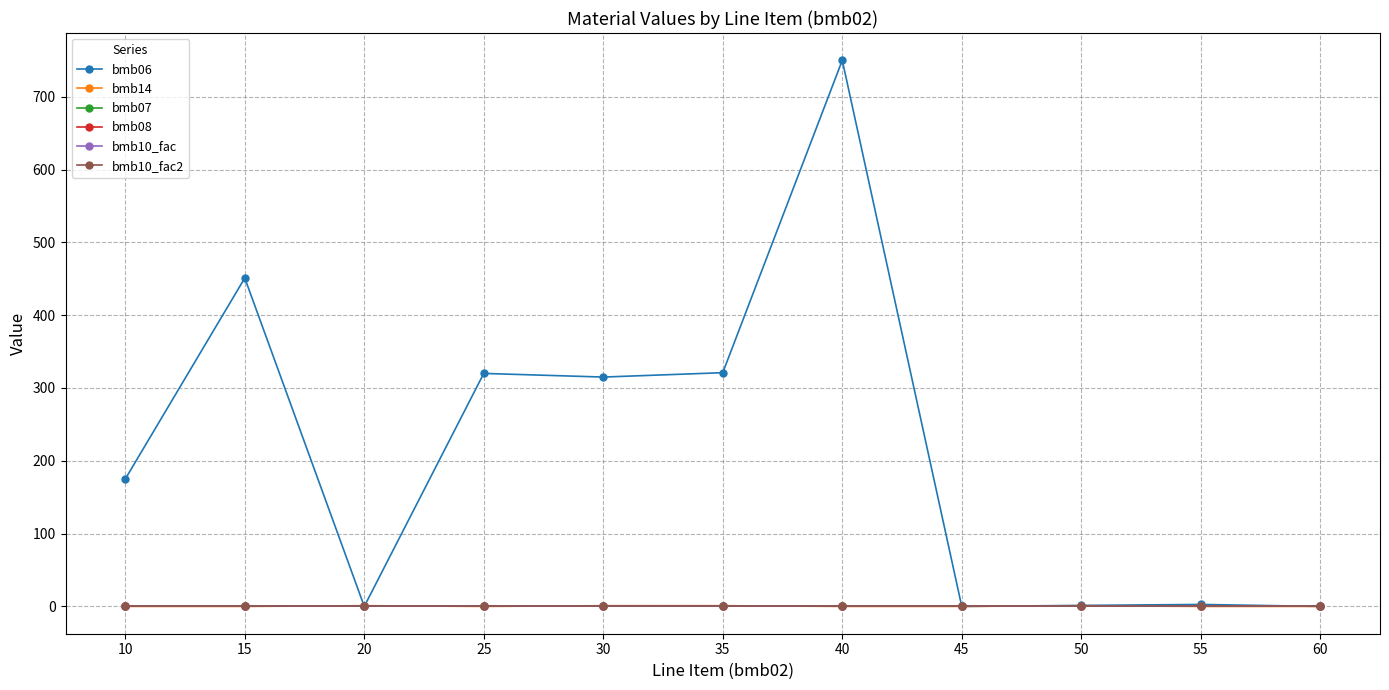

Is this an area chart (filled region under the line)?

No